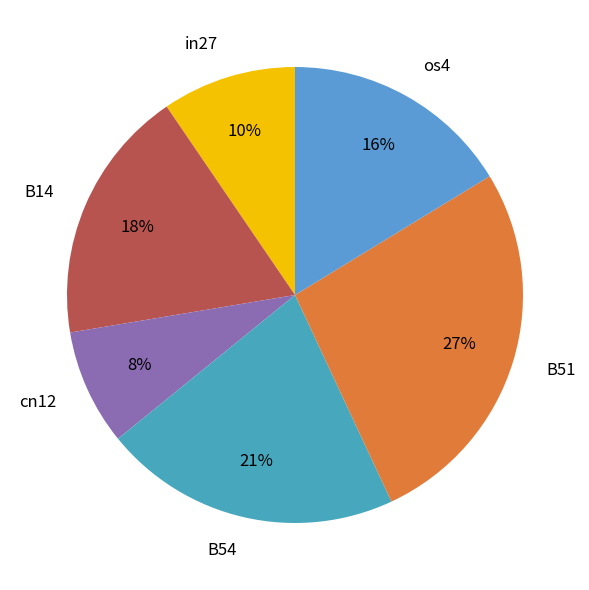

To the nearest percent, what is the average slice percentage?

17%